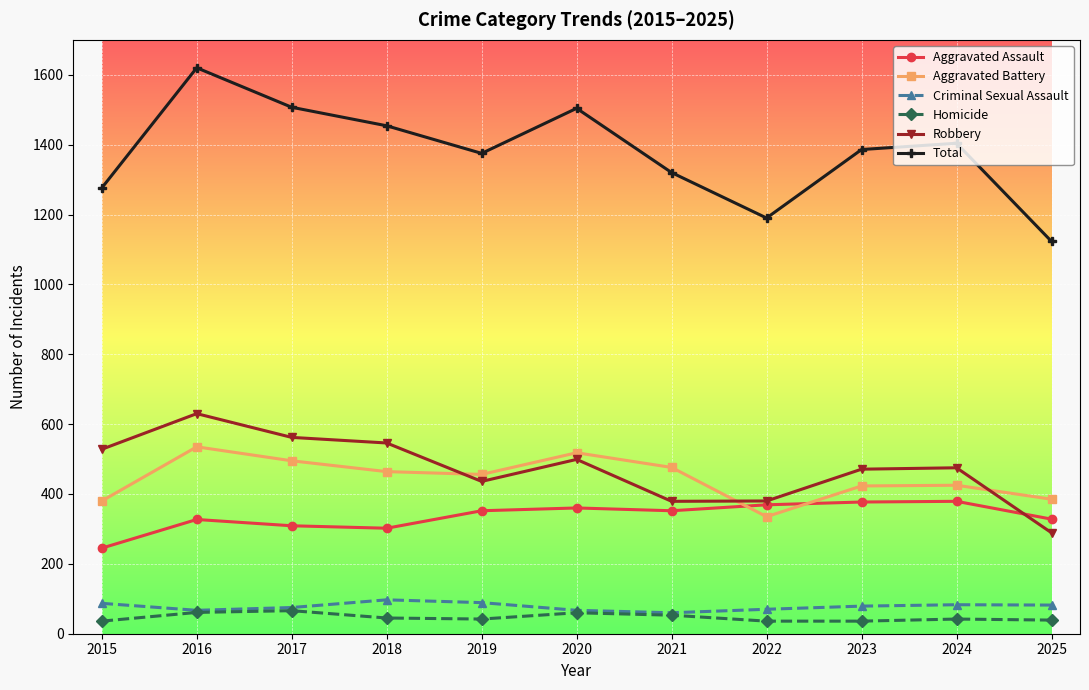

What is the value of the Total point at the 10th from the left?

1404